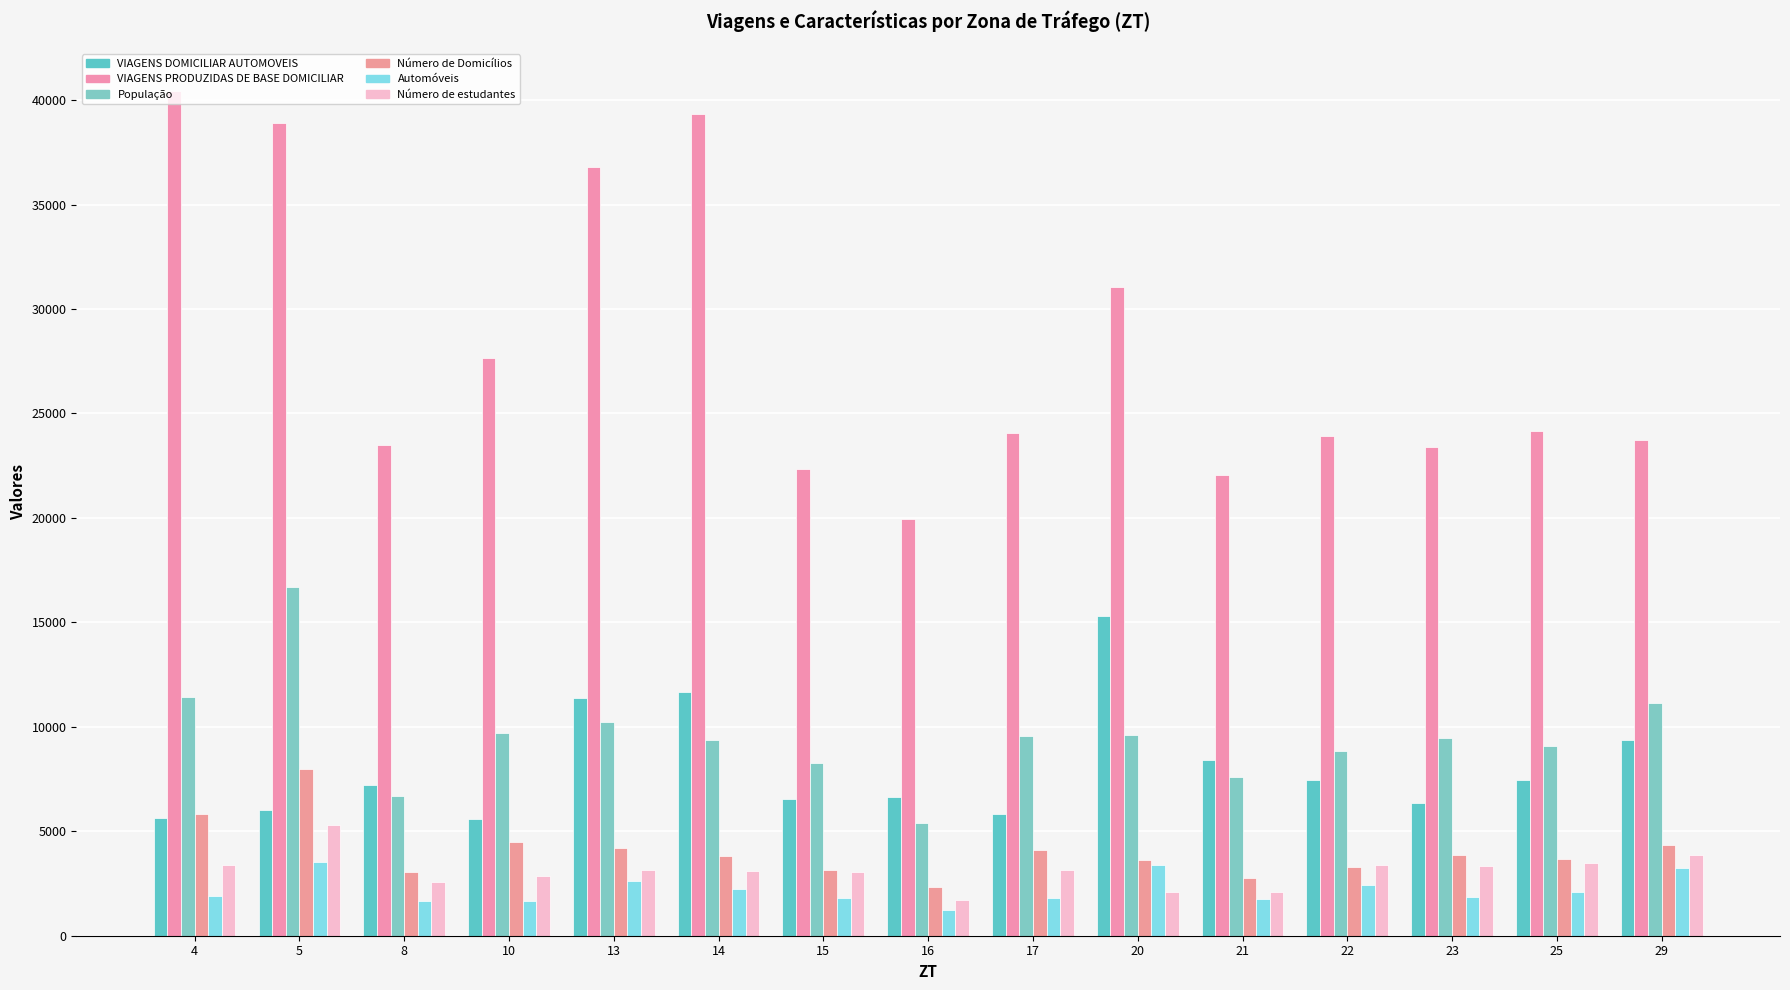

What are all the series names shown in the legend?

VIAGENS DOMICILIAR AUTOMOVEIS, VIAGENS PRODUZIDAS DE BASE DOMICILIAR, População, Número de Domicílios, Automóveis, Número de estudantes